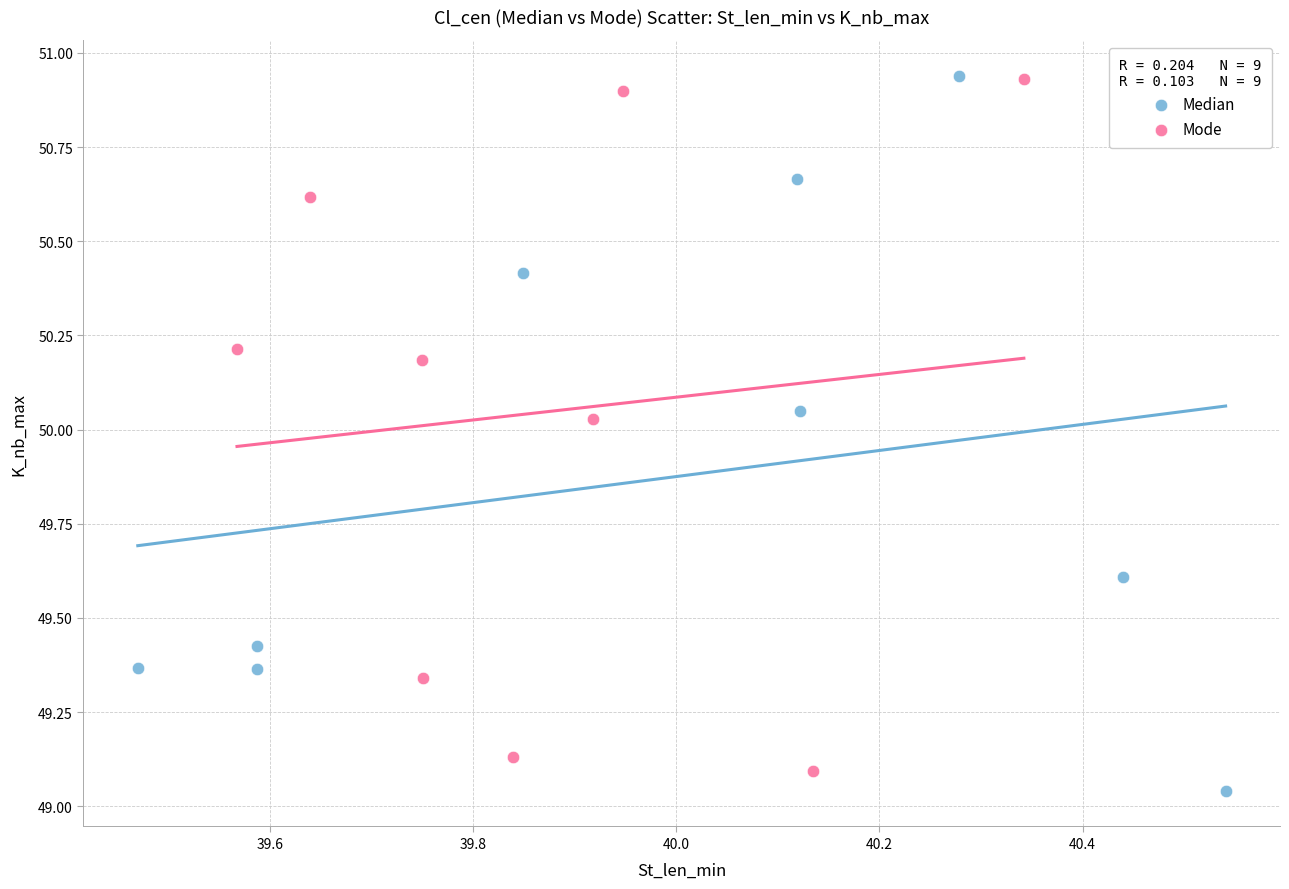

Which series has the widest spread of Y values?

Median